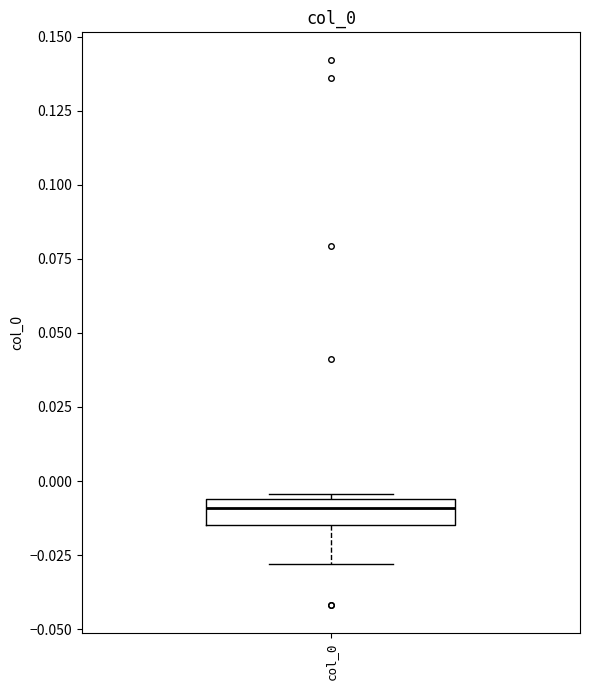

Read this box plot against the y-axis: the position of the median line, the range covered by the box, and the ends of both whiskers. The values are not printed on the chart, so give them approximately, as read against the axis.

median -0.010, box -0.015 to -0.005, whiskers -0.030 to -0.005